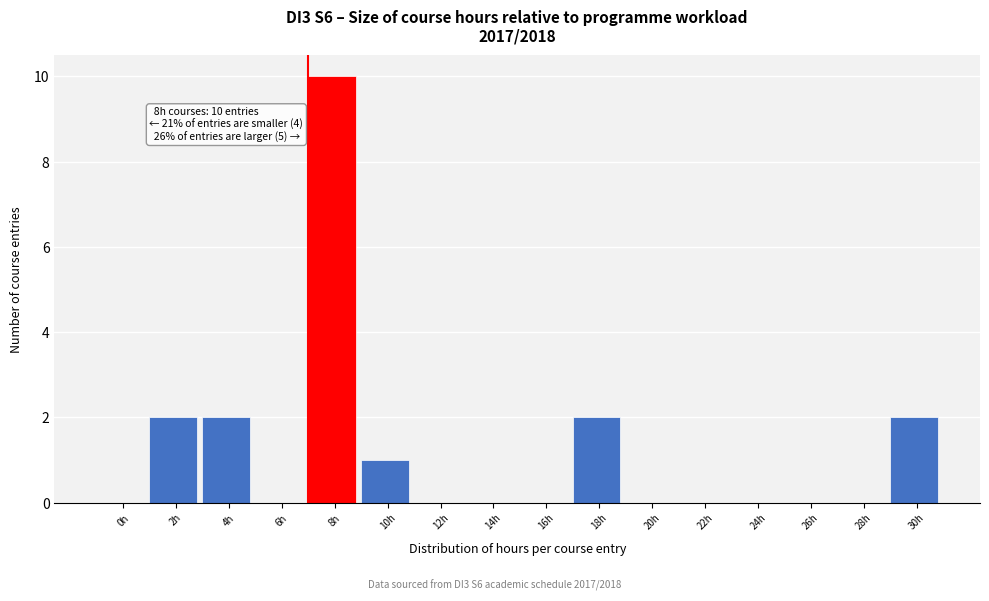

Reading left to right, extract all data points from this chart.

0h=0	2h=2	4h=2	6h=0	8h=10	10h=1	12h=0	14h=0	16h=0	18h=2	20h=0	22h=0	24h=0	26h=0	28h=0	30h=2